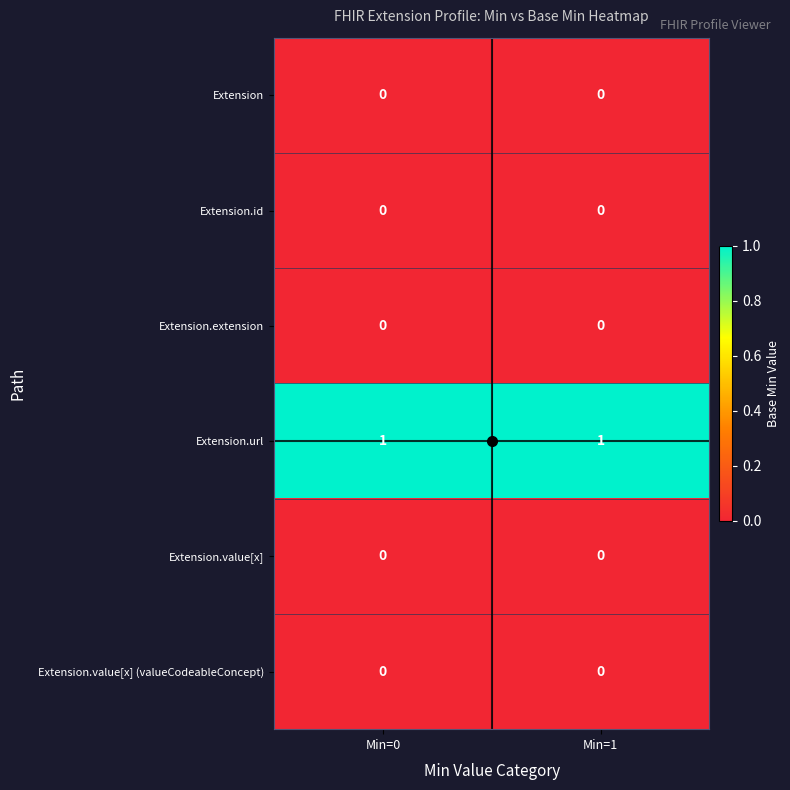

Is the value of Extension.url at Min=1 greater than the value of Extension.value[x] at Min=1?

Yes